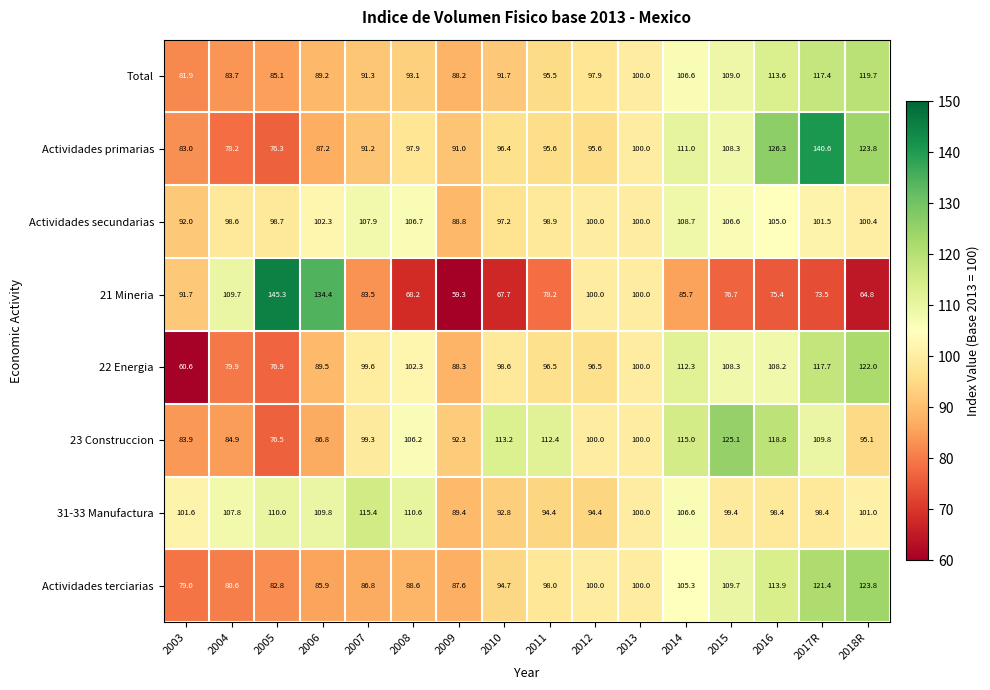

Read the 23 Construccion value at 2017R.

109.8